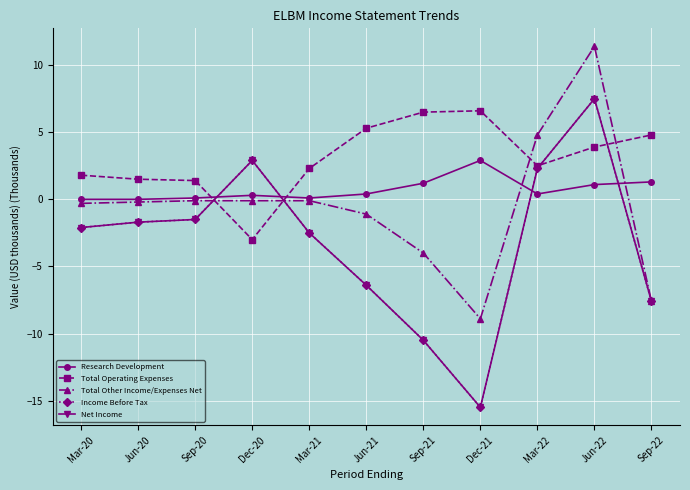

Rank the categories by Total Other Income/Expenses Net value from highest to lowest.

Jun-22, Mar-22, Sep-20, Dec-20, Mar-21, Jun-20, Mar-20, Jun-21, Sep-21, Sep-22, Dec-21